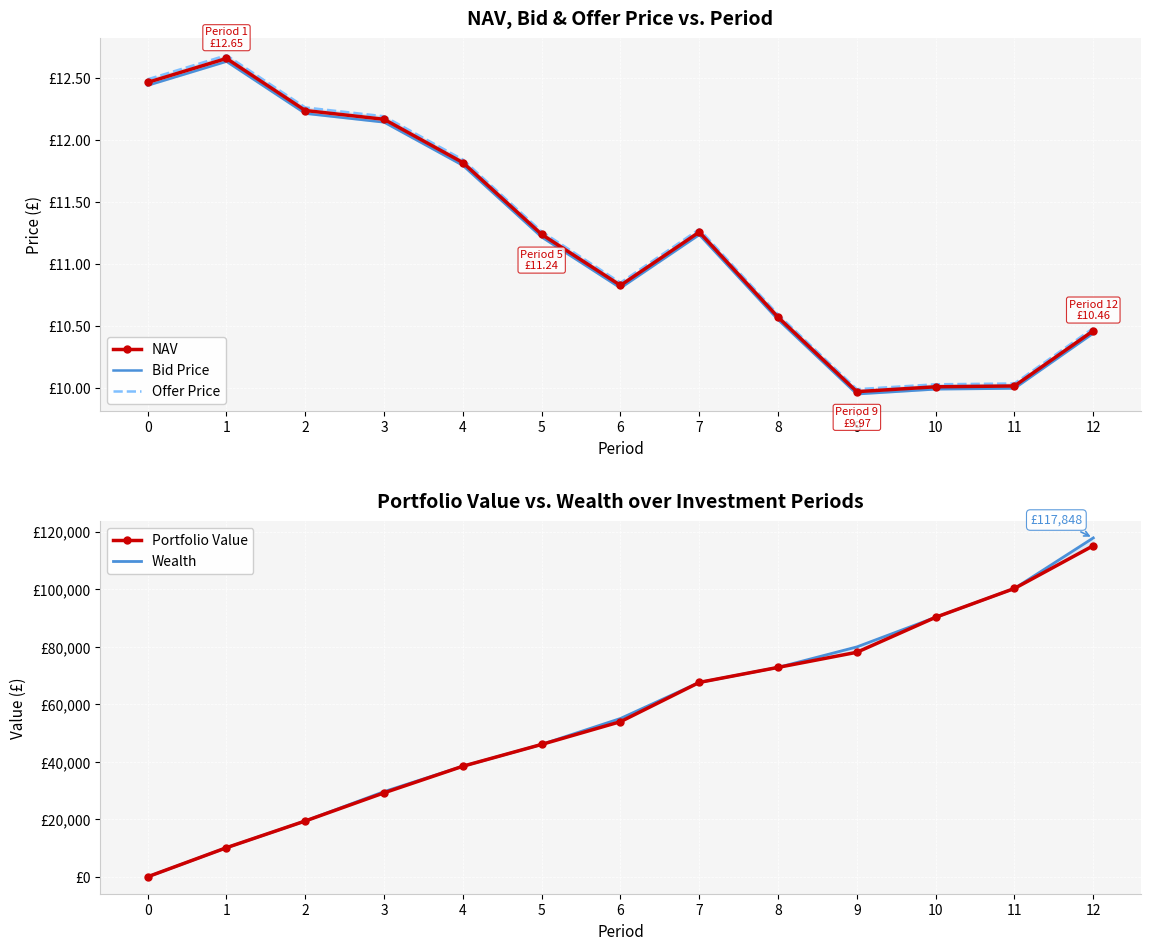

What is the value of the Wealth point at the 6th from the left?

46035.6